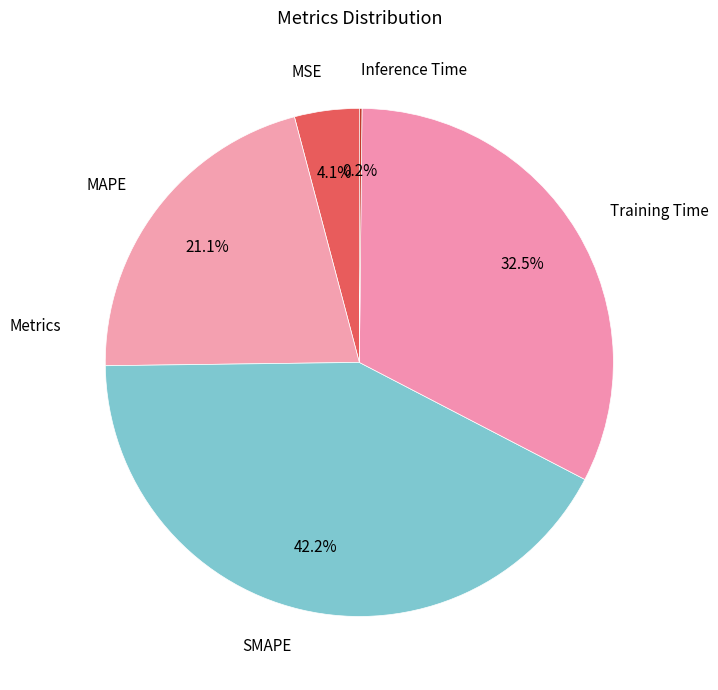

Between SMAPE and Training Time, which is larger?

SMAPE